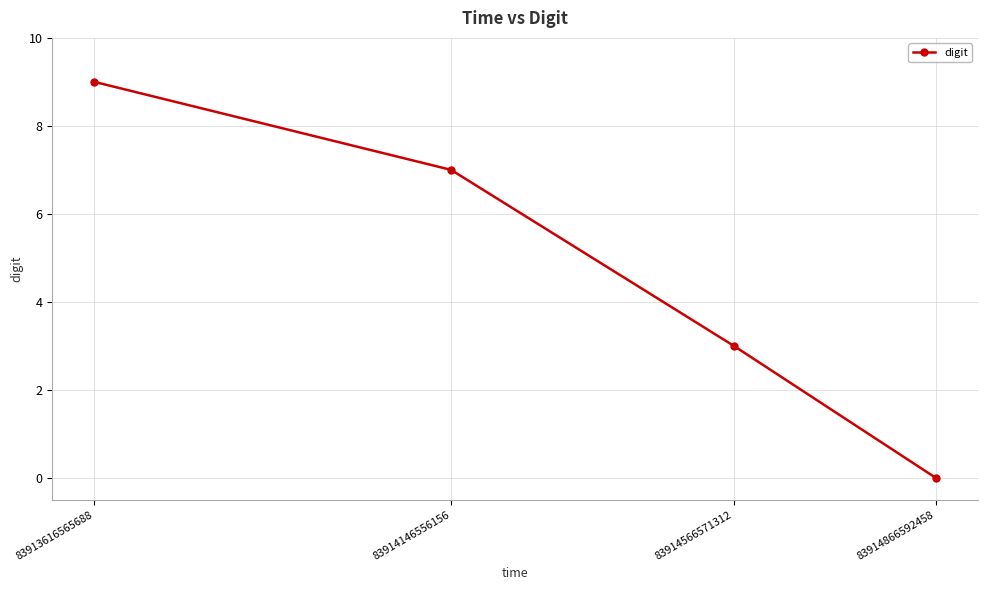

At which category does the chart reach its peak across all series?

83913616565688